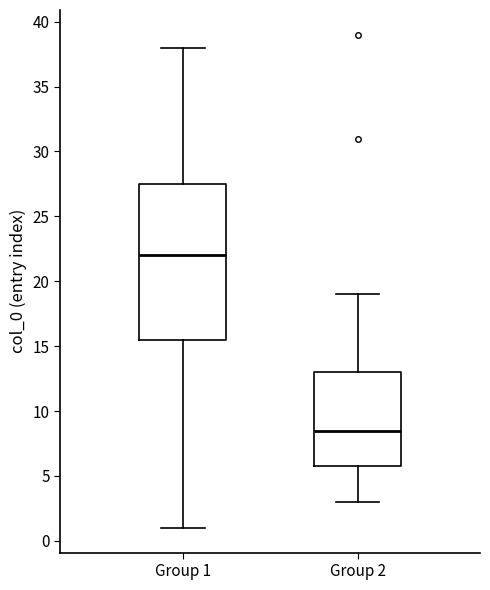

Which box is the tallest, from its lower edge to its upper edge?

Group 1